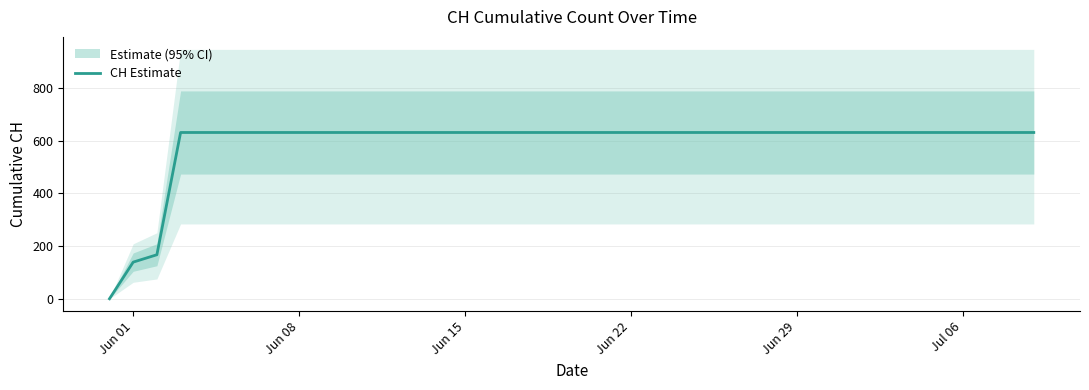

What is the greatest value displayed?

631